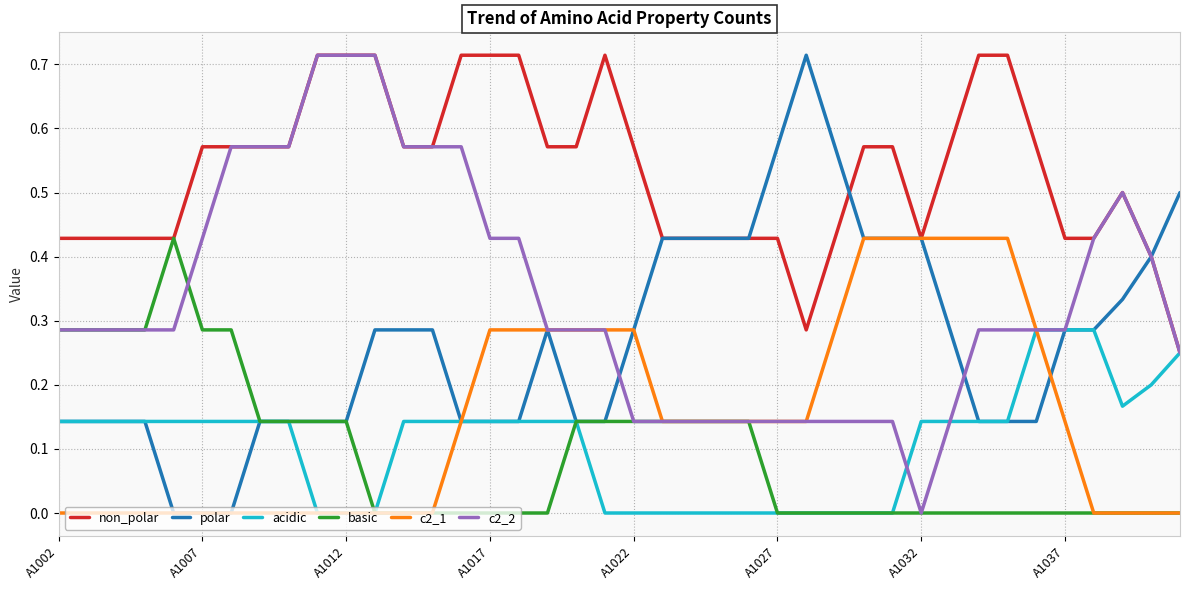

Which series has the largest total across all categories?

non_polar